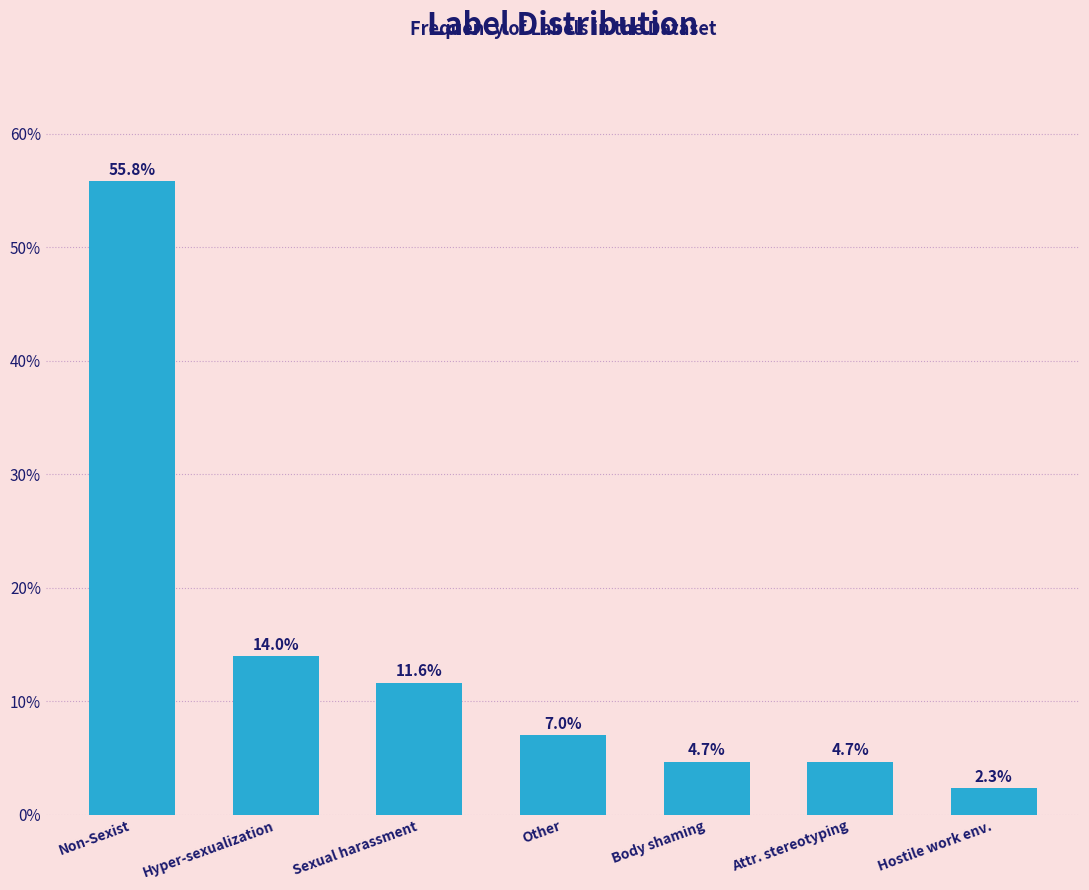

Reading right to left, extract all data points from this chart.

Hostile work env.=2.3	Attr. stereotyping=4.7	Body shaming=4.7	Other=7.0	Sexual harassment=11.6	Hyper-sexualization=14.0	Non-Sexist=55.8